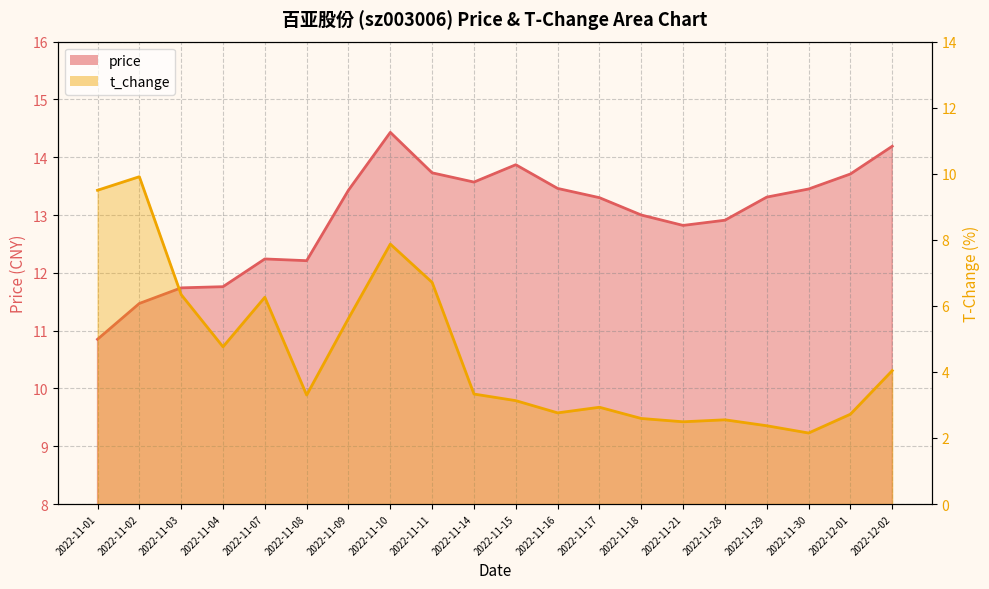

Where is the first local maximum for t_change?

2022-11-02